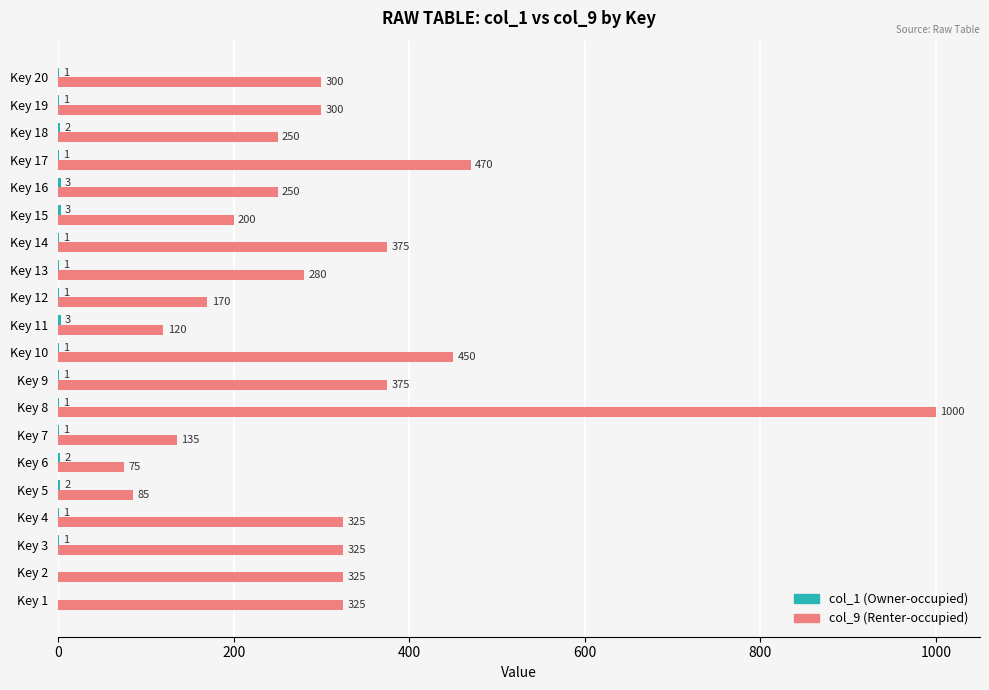

How many series are shown in this chart?

2